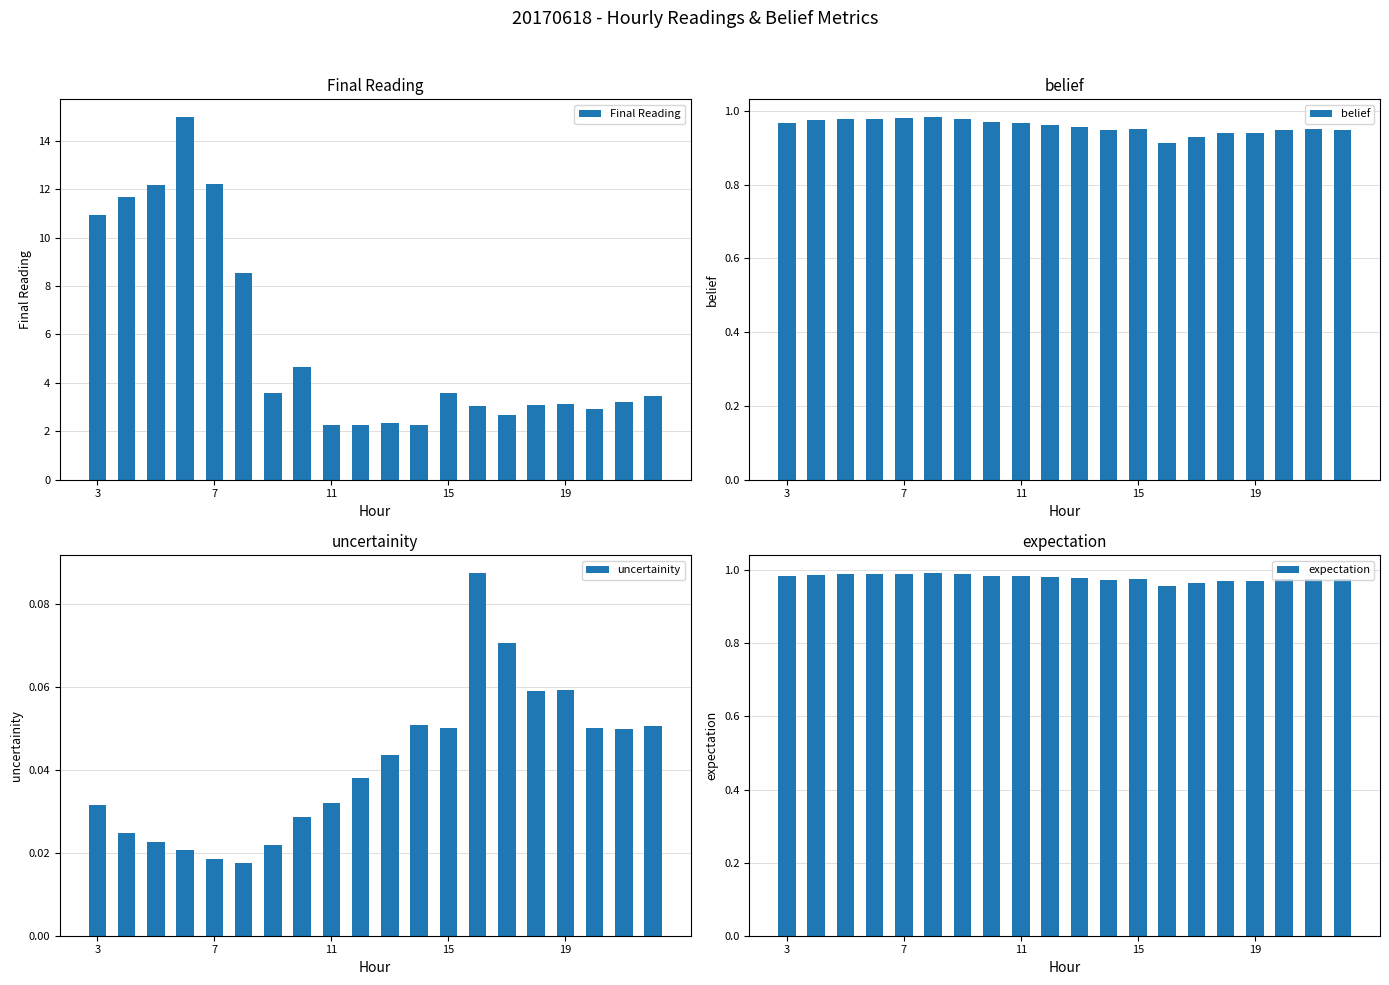

Count the uncertainity values in the range 0 to 1.

20